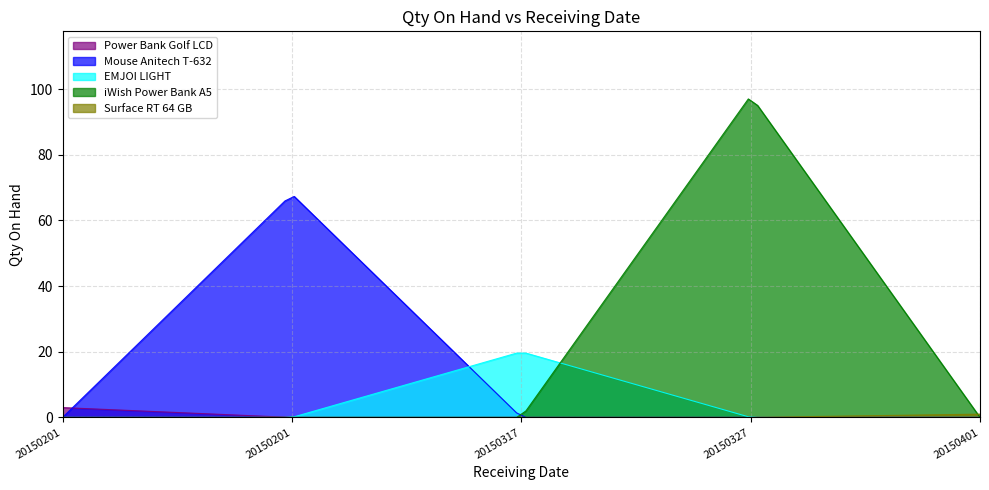

What is the change in value from 20150401 to 20150317?

+19